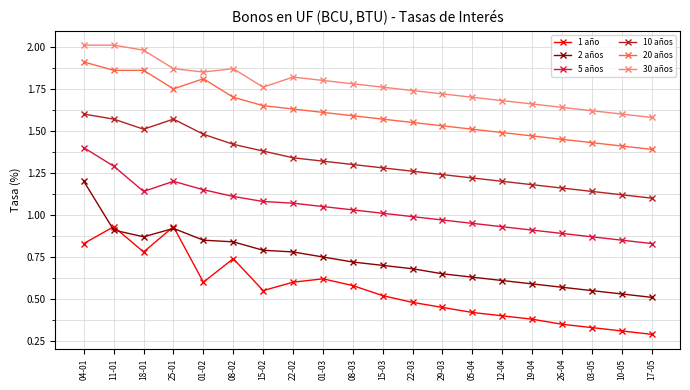

What is the label of the 8th point from the right?

29-03